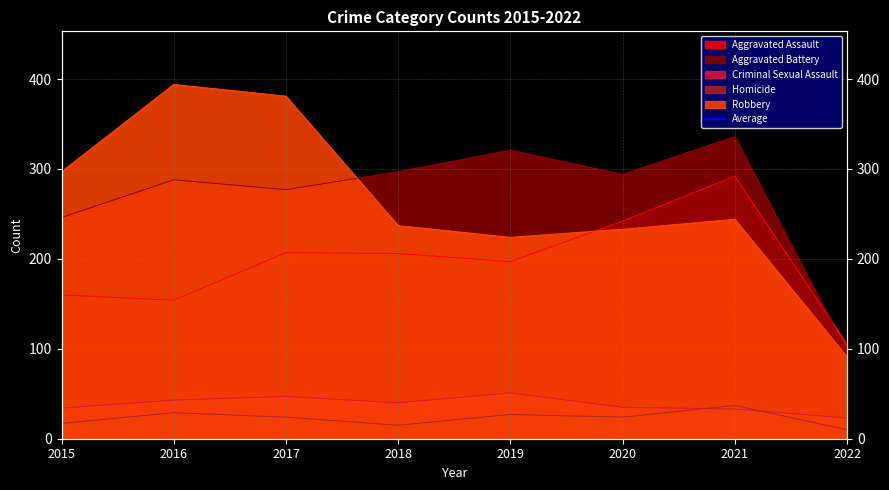

How many interior local peaks does the Aggravated Battery series have?

3